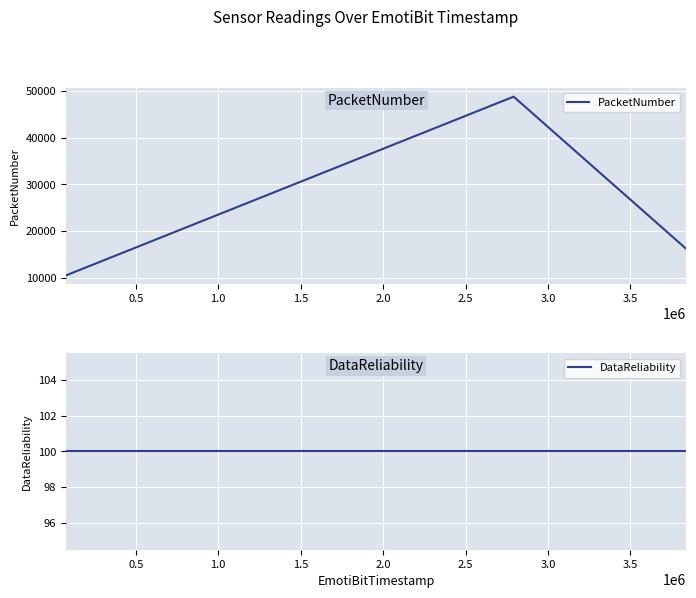

What is the maximum value for PacketNumber?

48782